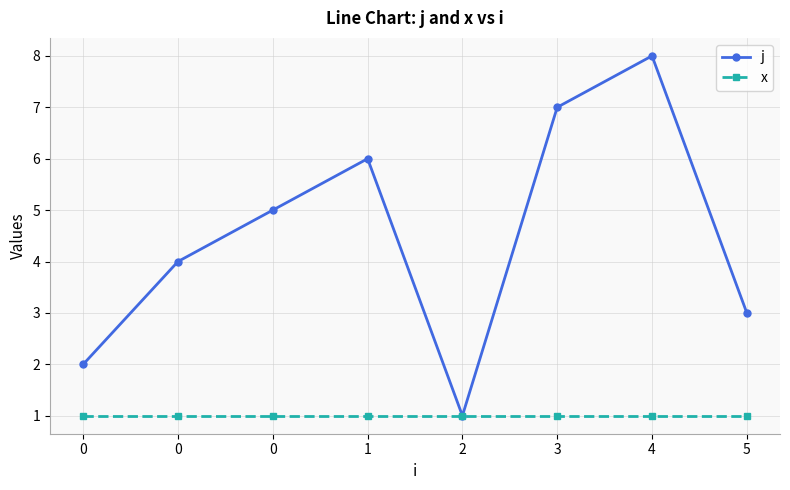

Is this an area chart (filled region under the line)?

No